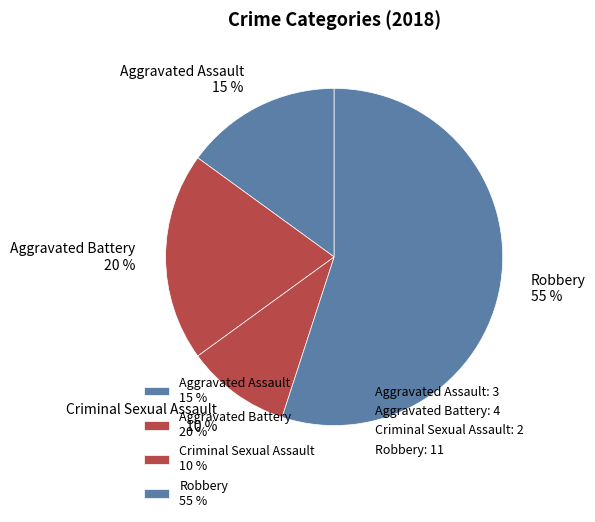

To the nearest percent, what is the average slice percentage?

25%